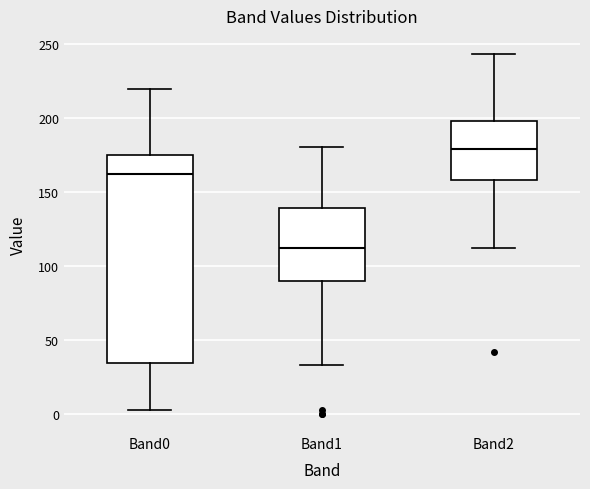

Which box is the tallest, from its lower edge to its upper edge?

Band0